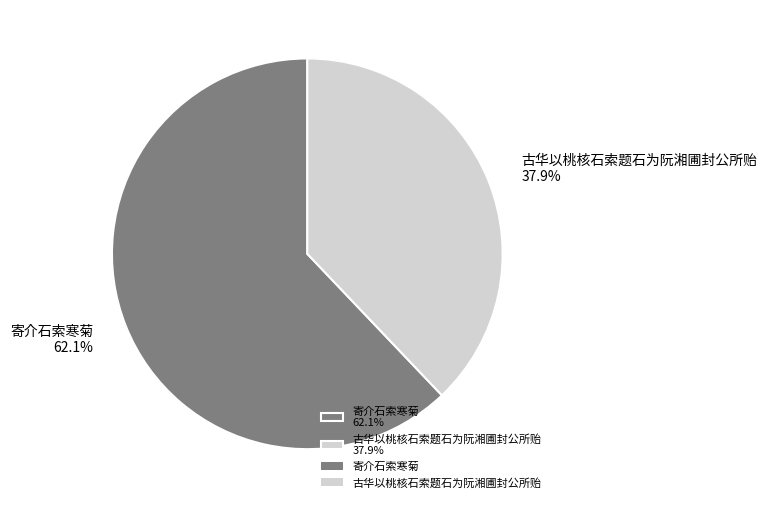

To the nearest percent, what portion does 寄介石索寒菊 represent?

62%